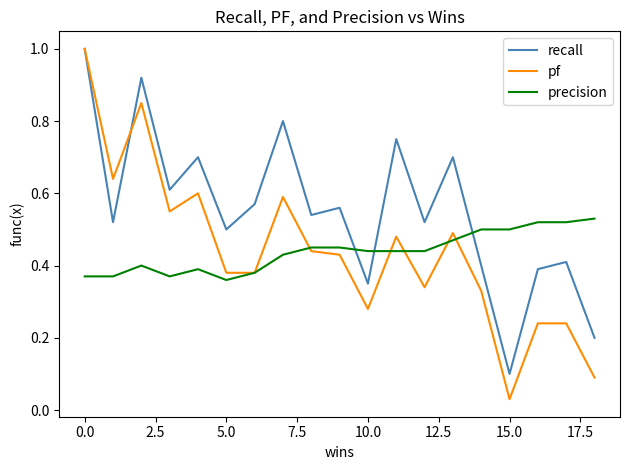

What are all the series names shown in the legend?

recall, pf, precision